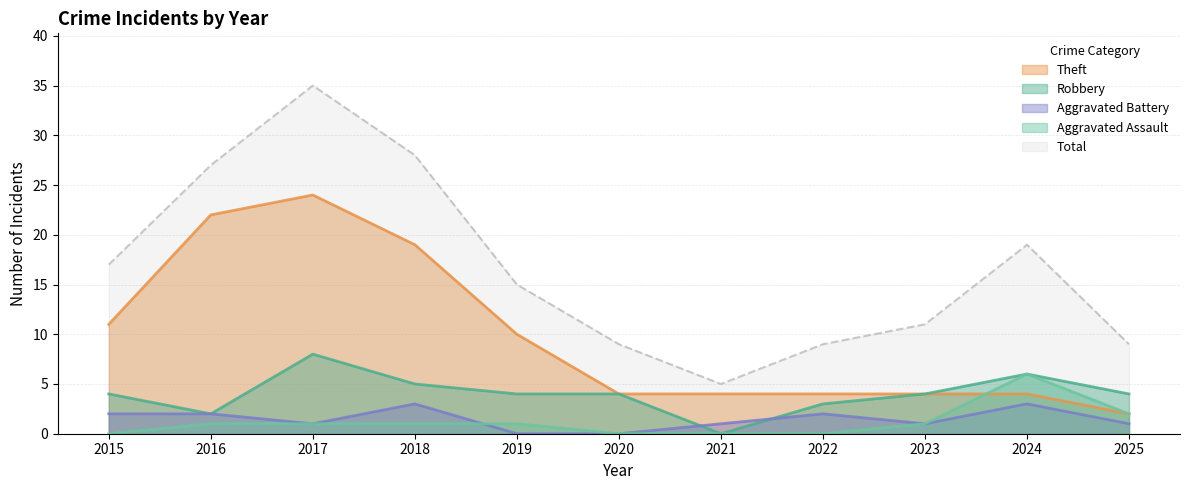

How many values in the Total series are below 15?

5